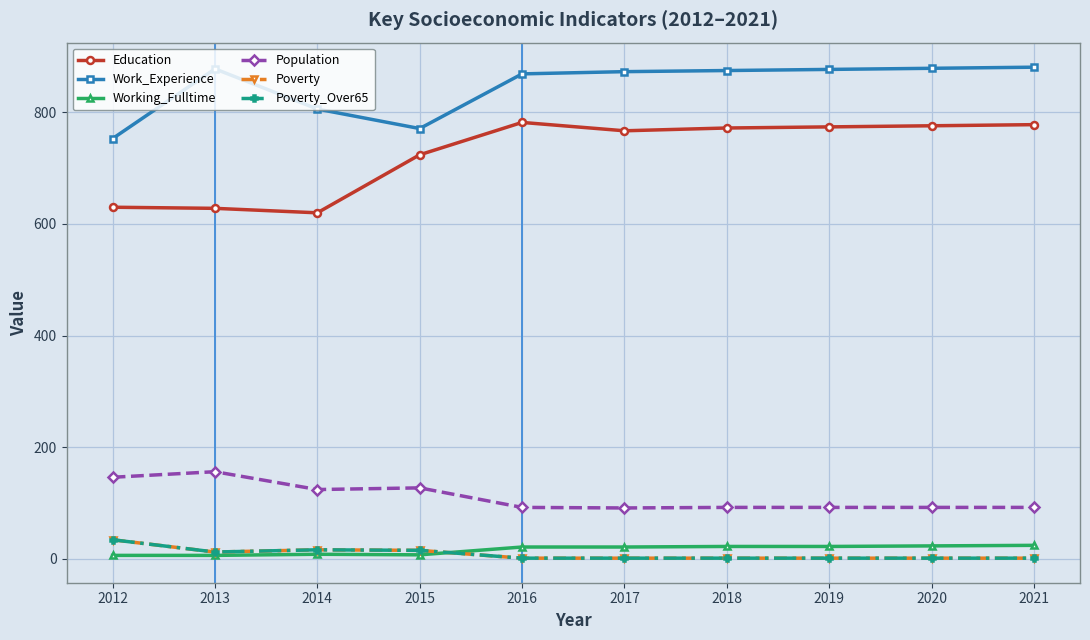

Reading right to left, extract all data points from this chart.

Education: 778	776	774	772	767	782	724	620	628	630
Work_Experience: 881	879	877	875	873	869	771	806	878	753
Working_Fulltime: 24	23	22	22	21	21	7	8	6	6
Population: 92	92	92	92	91	92	127	124	156	146
Poverty: 1	1	1	1	1	1	15	16	12	34
Poverty_Over65: 1	1	1	1	1	1	15	16	12	34